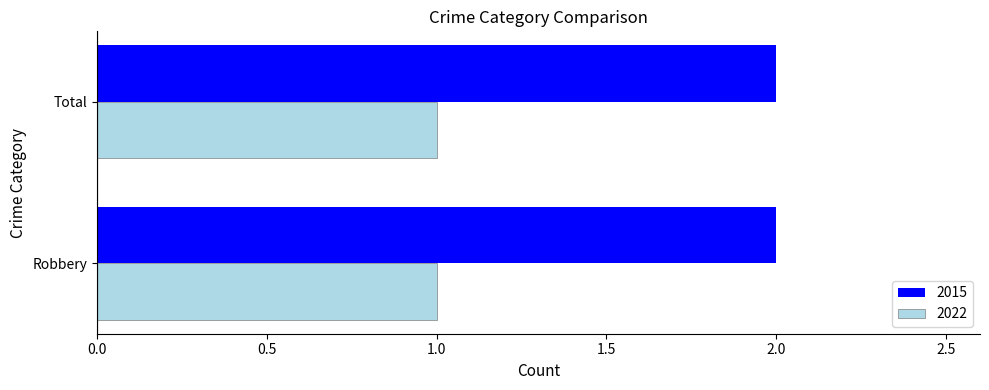

What is the sum of all 2015 values?

4